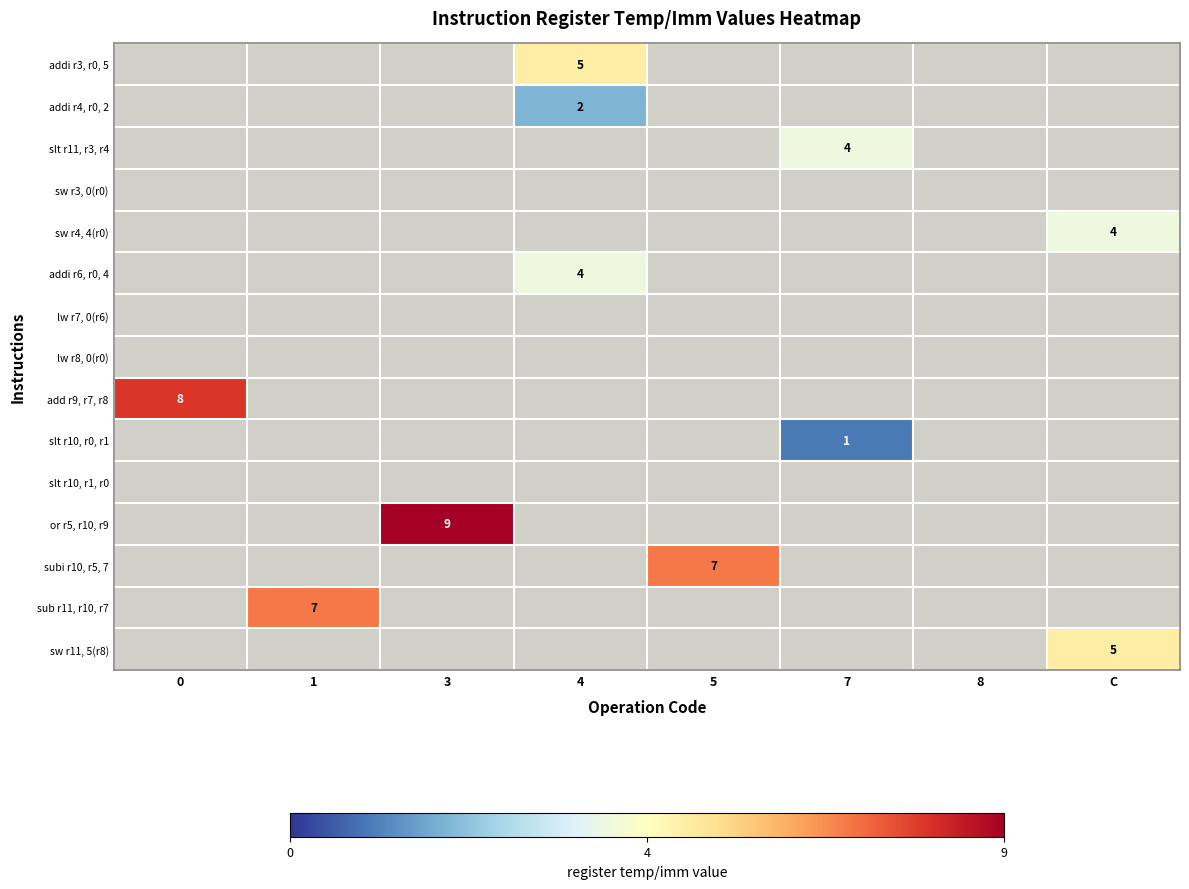

The value of sw r11, 5(r8) at C is 5. True or false?

True